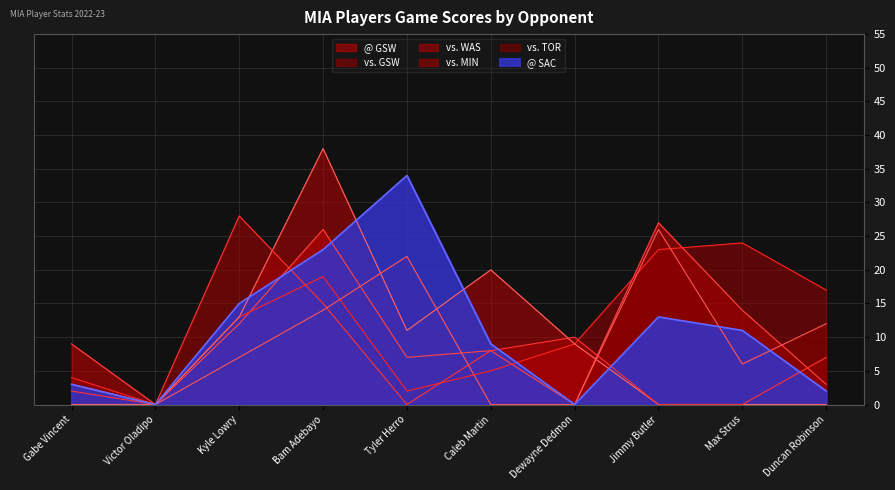

Reading left to right, list all the values displayed in this chart.

@ GSW: 9	0	12	26	7	8	0	27	14	3
vs. GSW: 4	0	13	19	2	5	9	23	24	17
vs. WAS: 0	0	13	38	11	20	9	0	0	0
vs. MIN: 2	0	28	15	0	8	10	0	0	7
vs. TOR: 3	0	7	14	22	0	0	26	6	12
@ SAC: 3	0	15	23	34	9	0	13	11	2